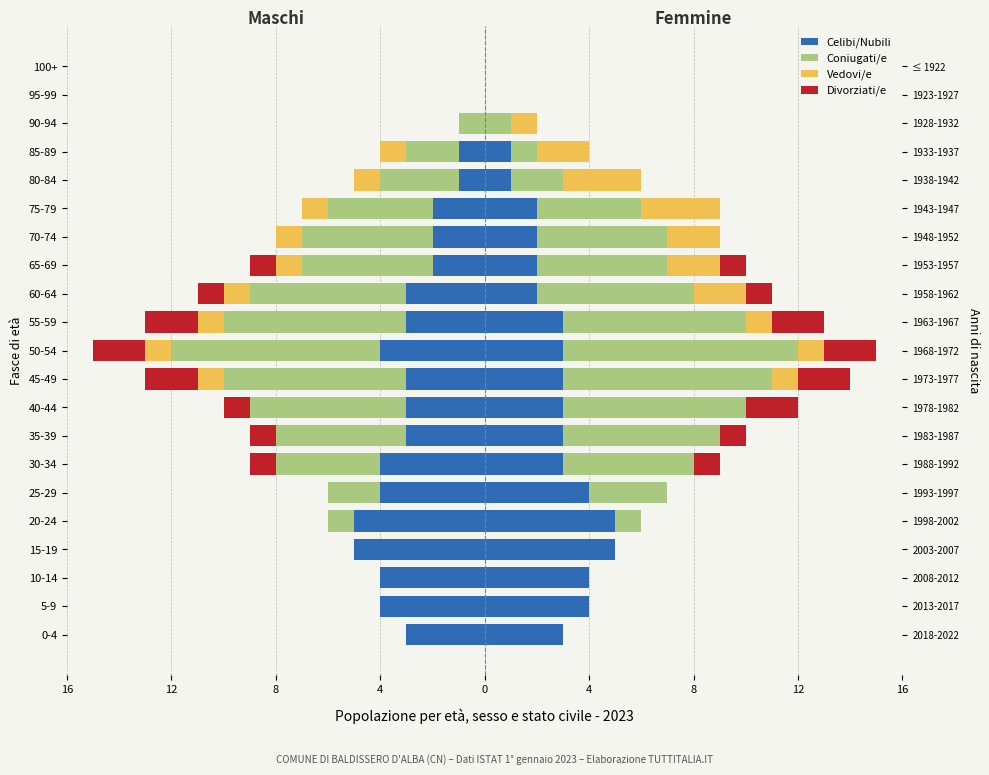

How many negative values does the Divorziati/e series have?

8